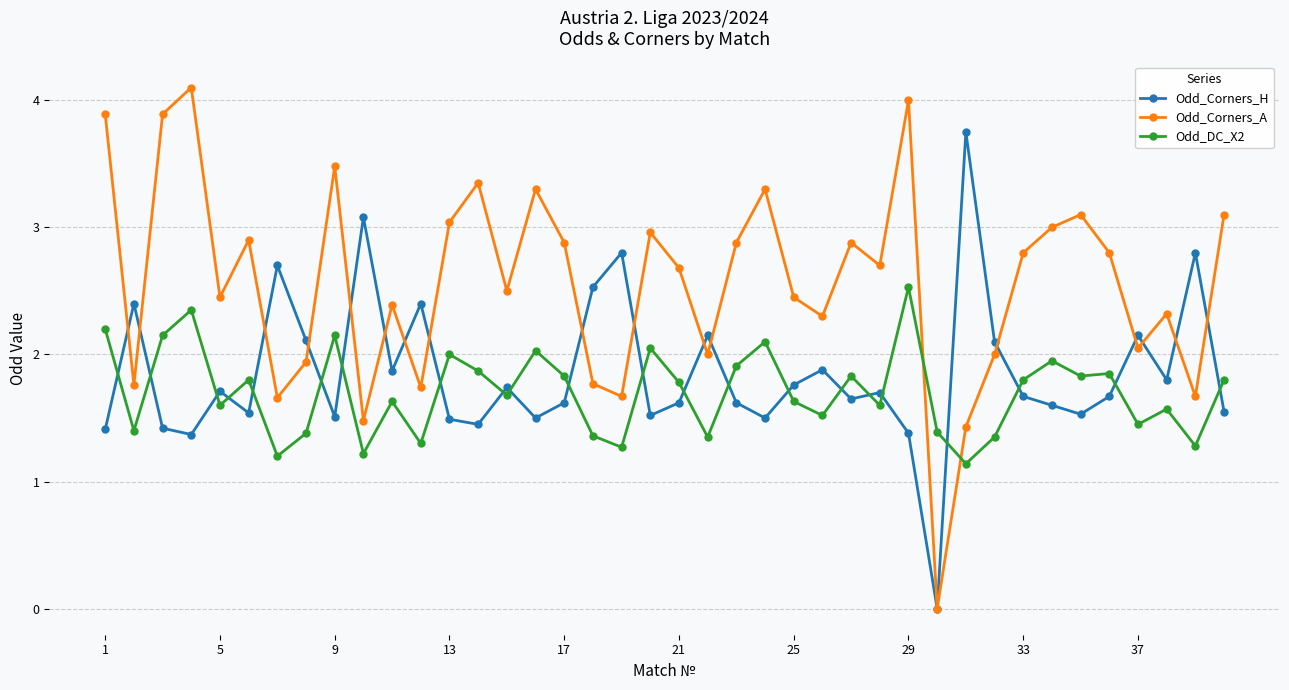

What is the greatest value displayed?

4.1